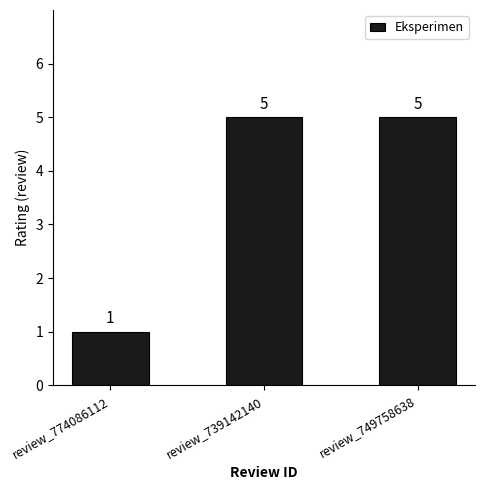

What is the value of the 1st bar from the left?

1